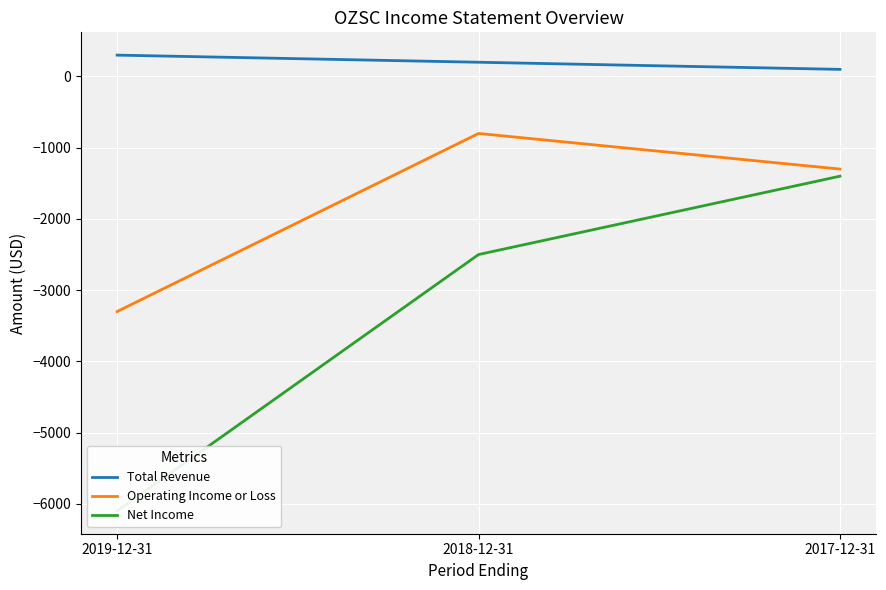

Between 2017-12-31 and 2019-12-31, which is larger?

2019-12-31